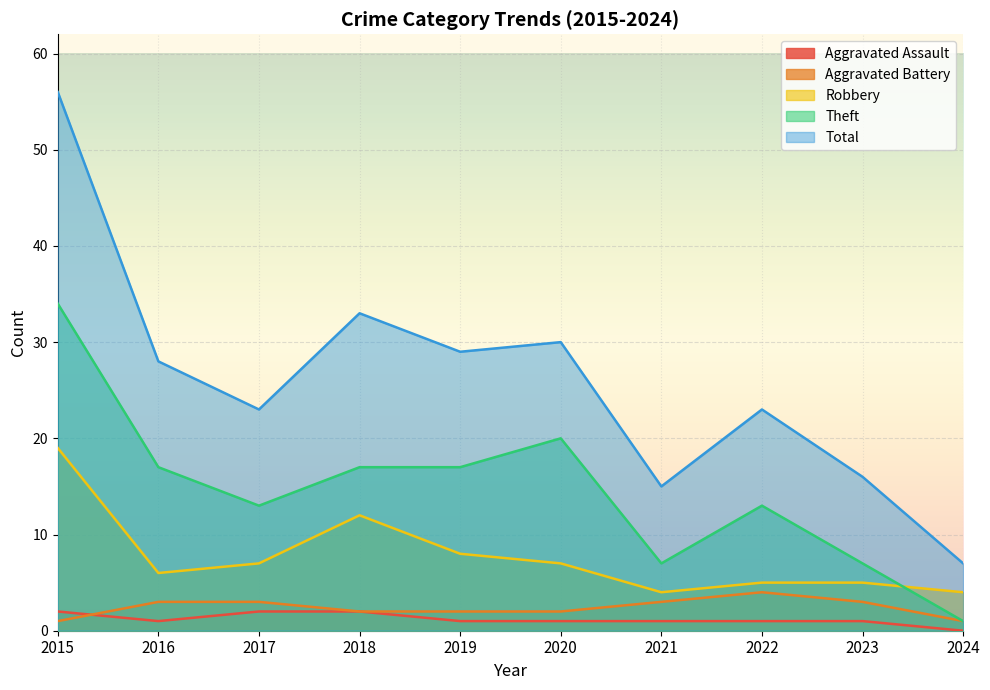

List the series in order of their peak value, lowest first.

Aggravated Assault, Aggravated Battery, Robbery, Theft, Total